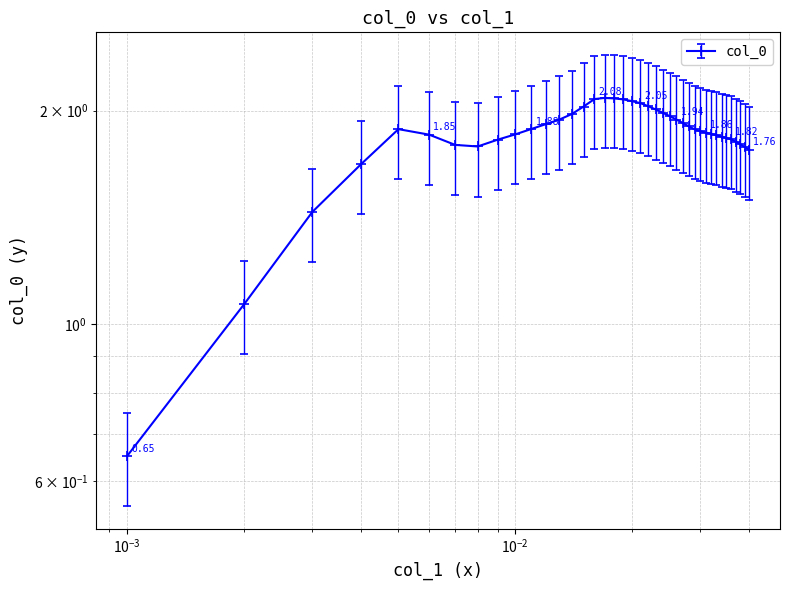

Where is the first local minimum?

0.008